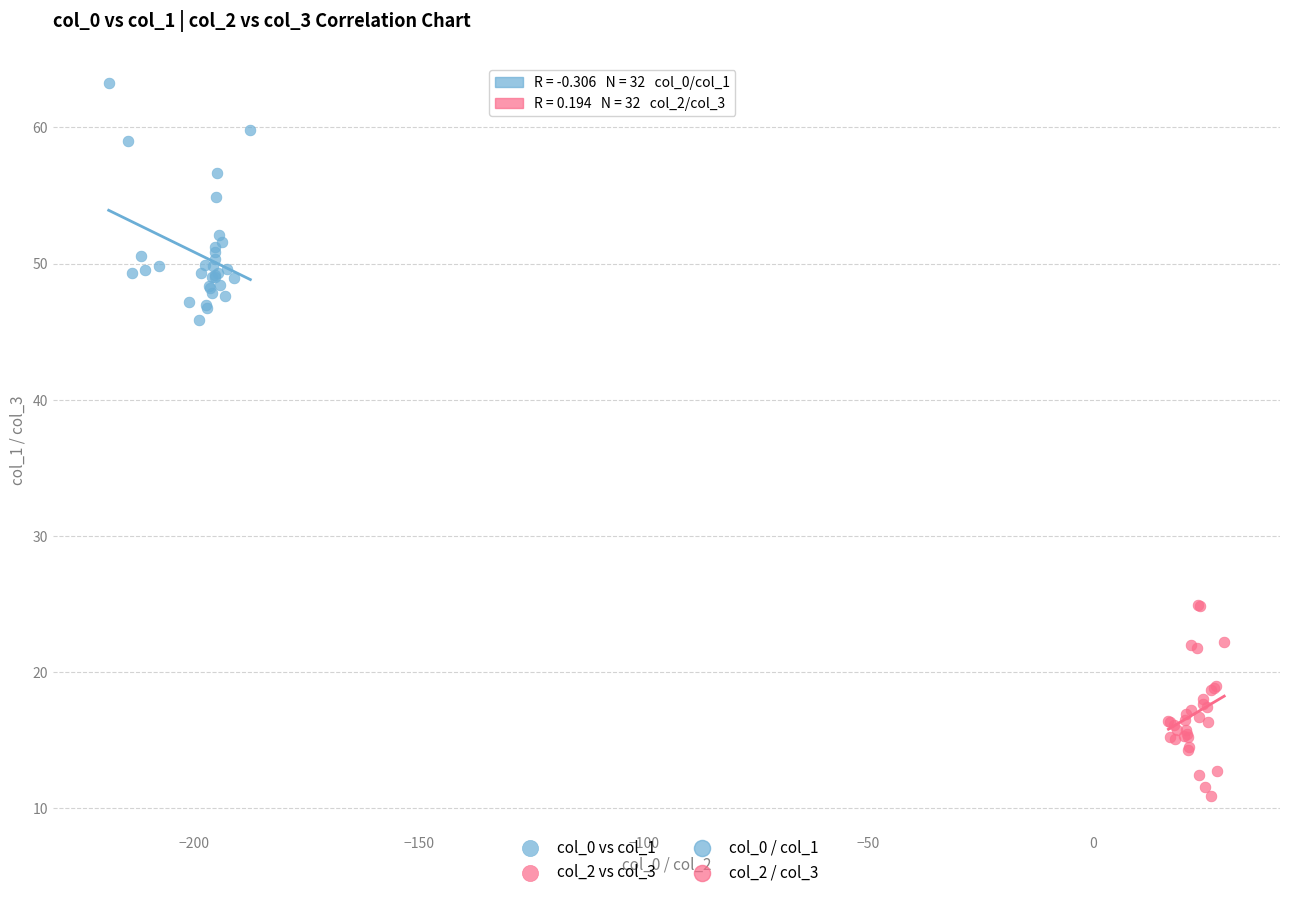

Which series reaches the maximum Y coordinate?

col_0 vs col_1